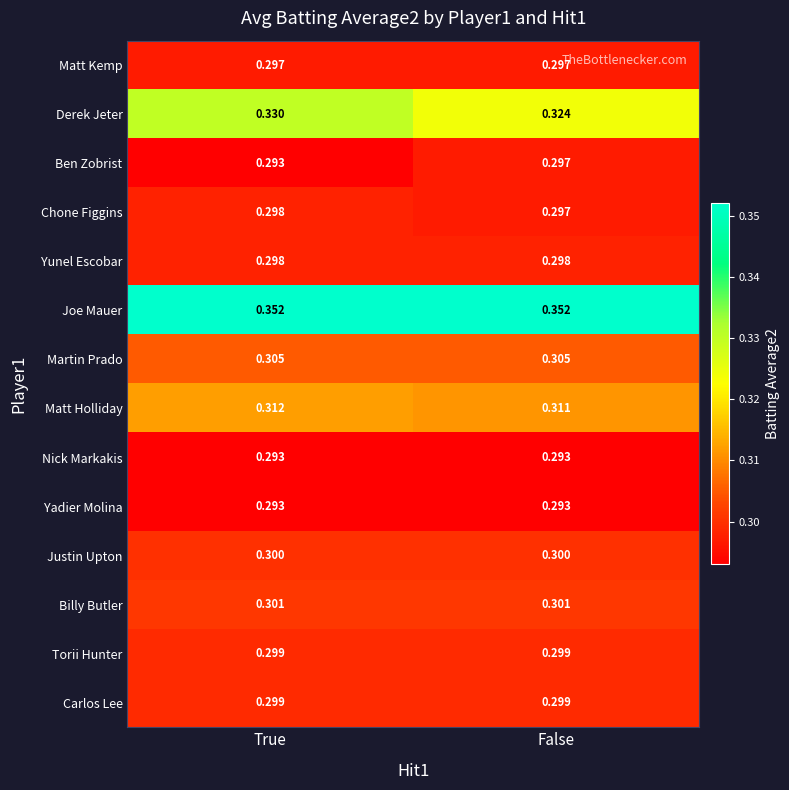

At which category is the sum across all series the highest?

True